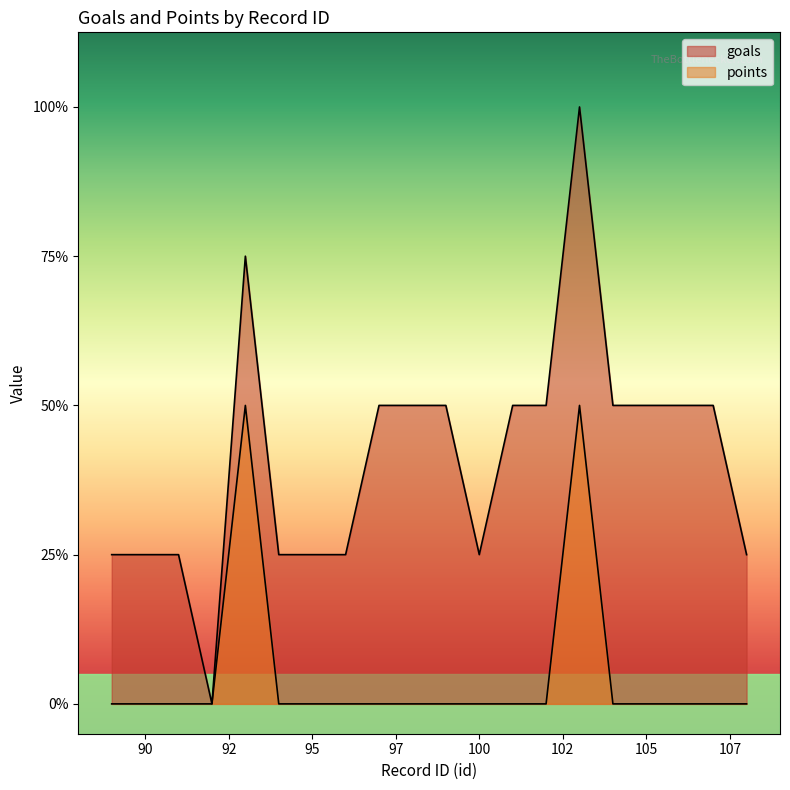

Which category has the lowest value in the points series?

89